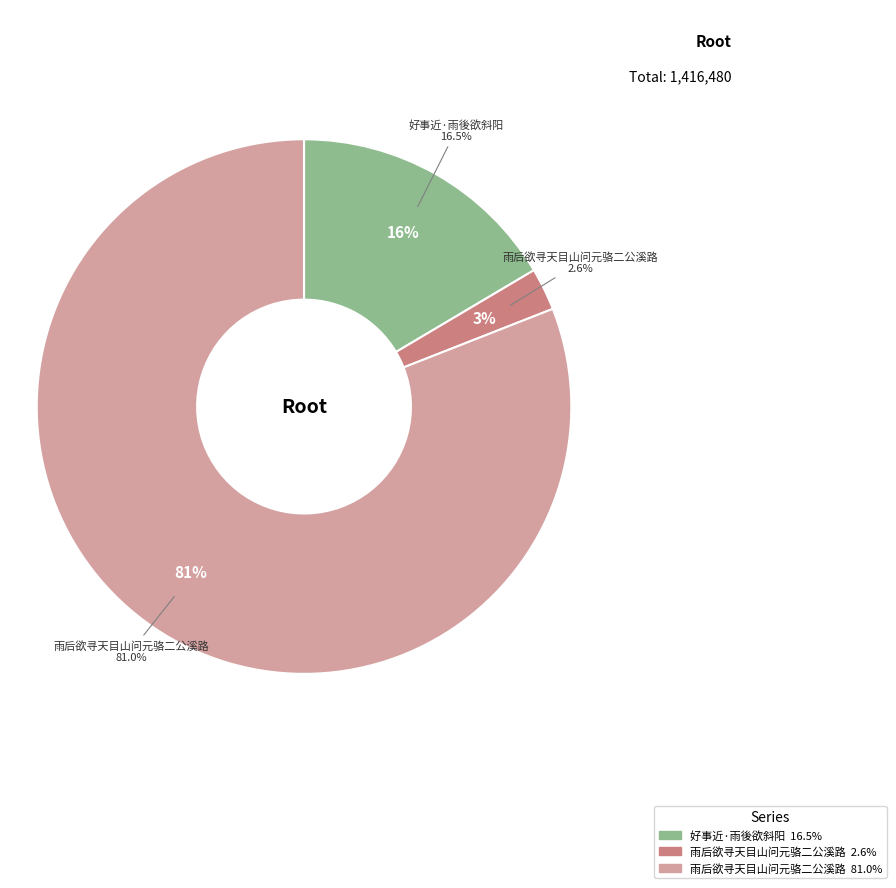

To the nearest percent, what portion does 好事近·雨後欲斜阳 represent?

16%